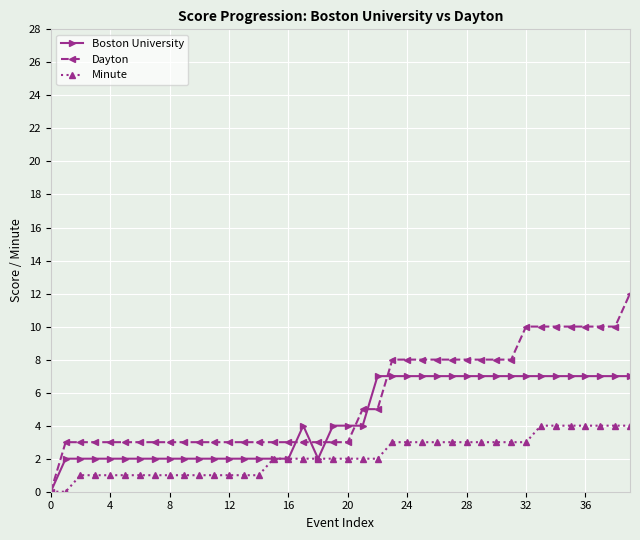

What is the maximum value shown in the chart?

12